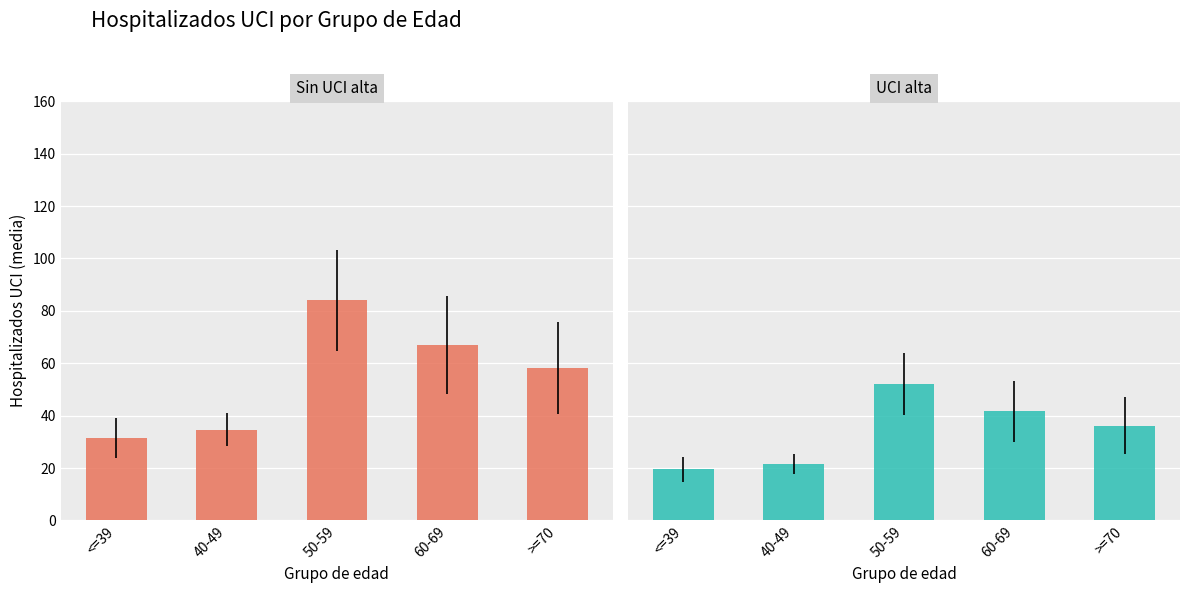

What is the difference between the maximum and minimum values in the UCI alta series?

32.6